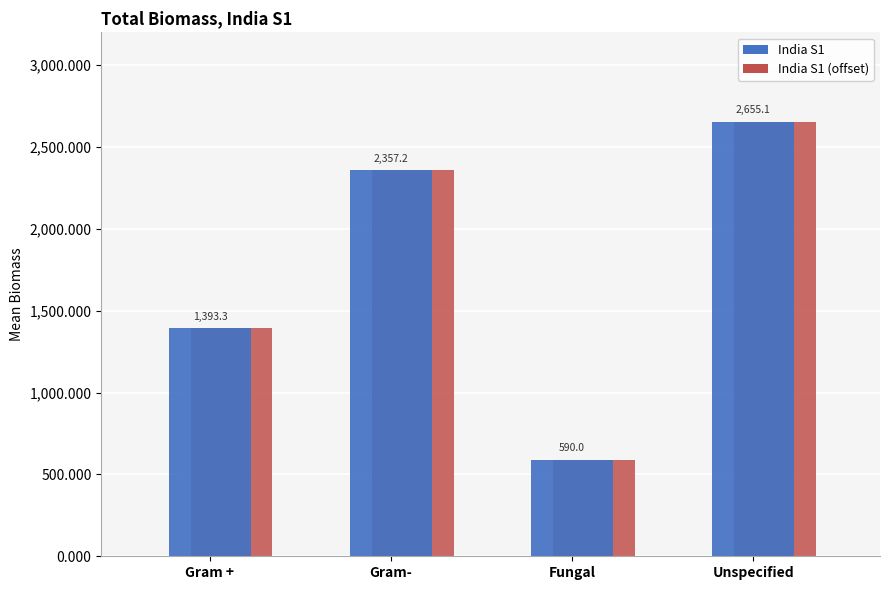

What is the greatest value displayed?

2655.1